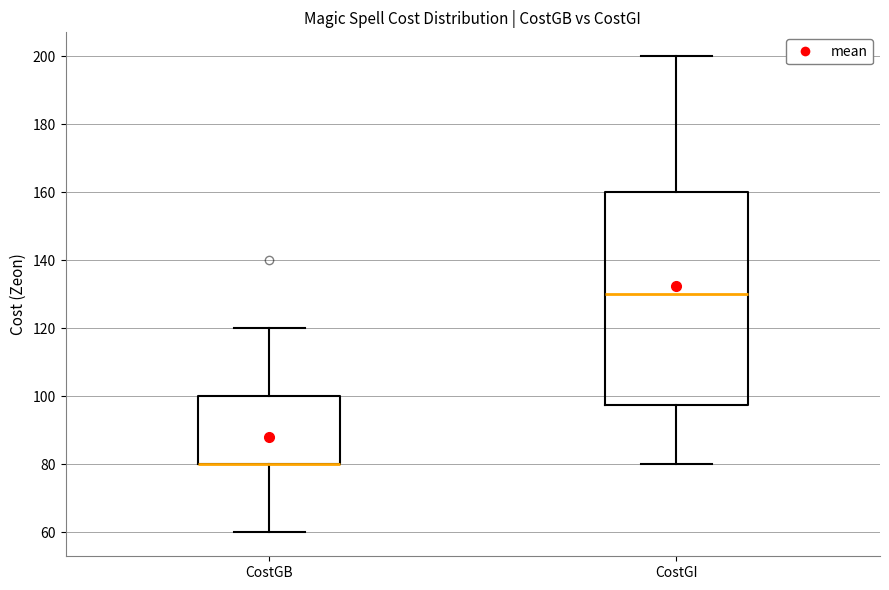

Reading left to right, read every box against the y-axis: the position of its median line, the range the box covers, and the ends of its whiskers. The values are not printed on the chart, so give them approximately, as read against the axis.

CostGB: median 80 (drawn on the box's lower edge), box 80 to 100, whiskers 60 to 120
CostGI: median 130, box 98 to 160, whiskers 80 to 200